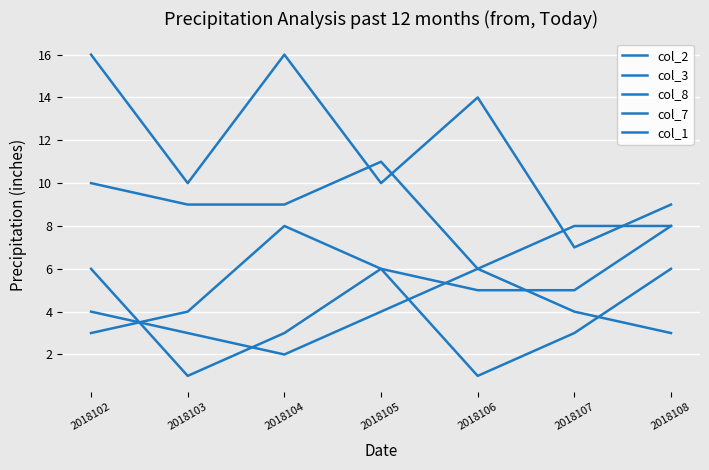

After their last crossing, which series has the higher values: col_3 or col_8?

col_3